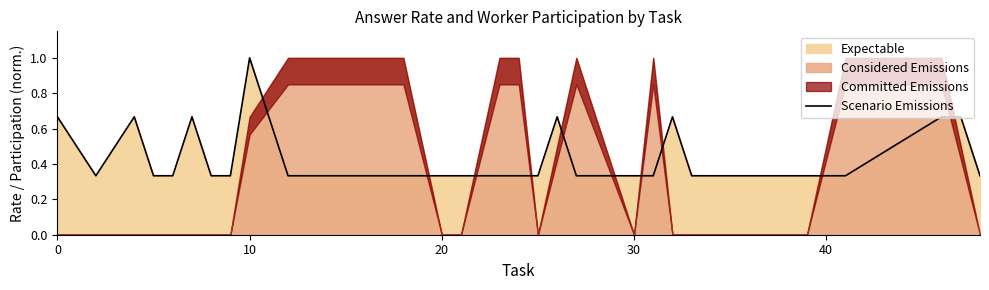

What is the maximum value for Scenario Emissions?

1.0